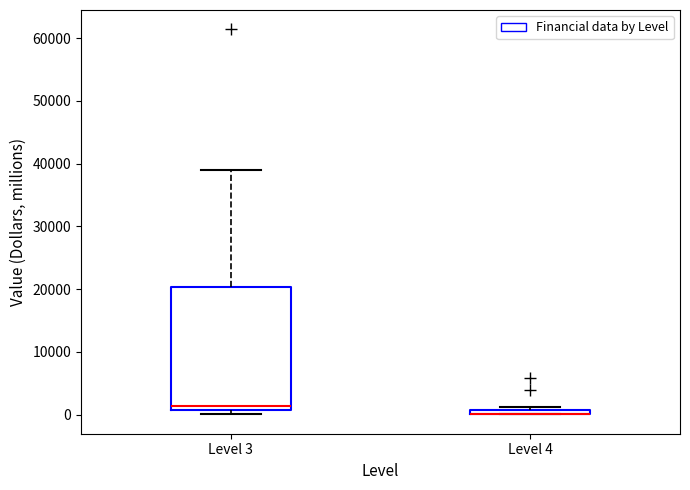

Comparing the boxes themselves (not the whiskers), which one is the tallest?

Level 3